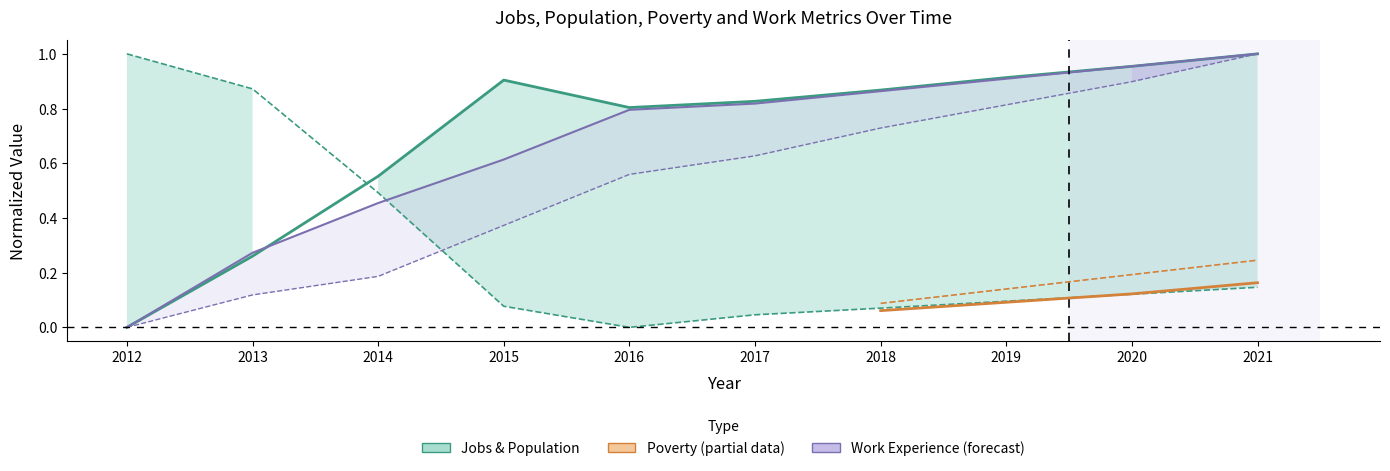

Does the chart display data point markers on the line(s)?

No